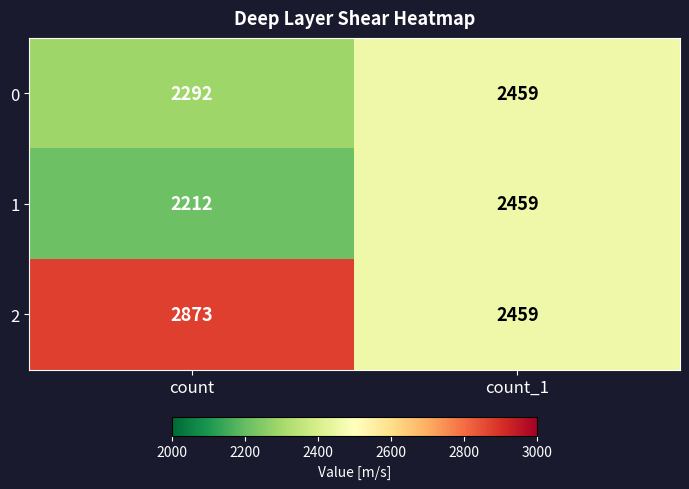

Reading left to right, extract all data points from this chart.

0: count=2292	count_1=2459
1: count=2212	count_1=2459
2: count=2873	count_1=2459